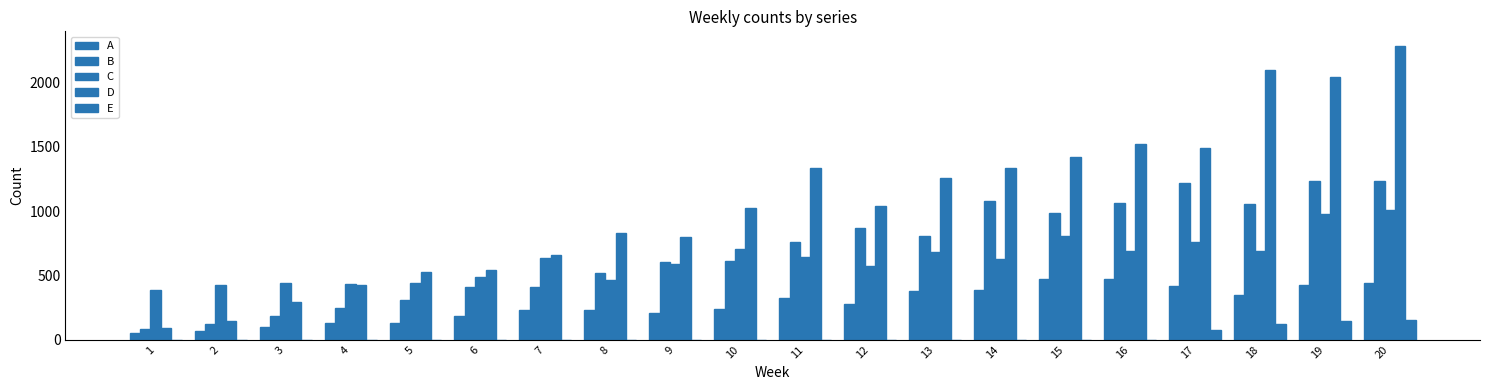

Does the chart contain stacked bars?

No